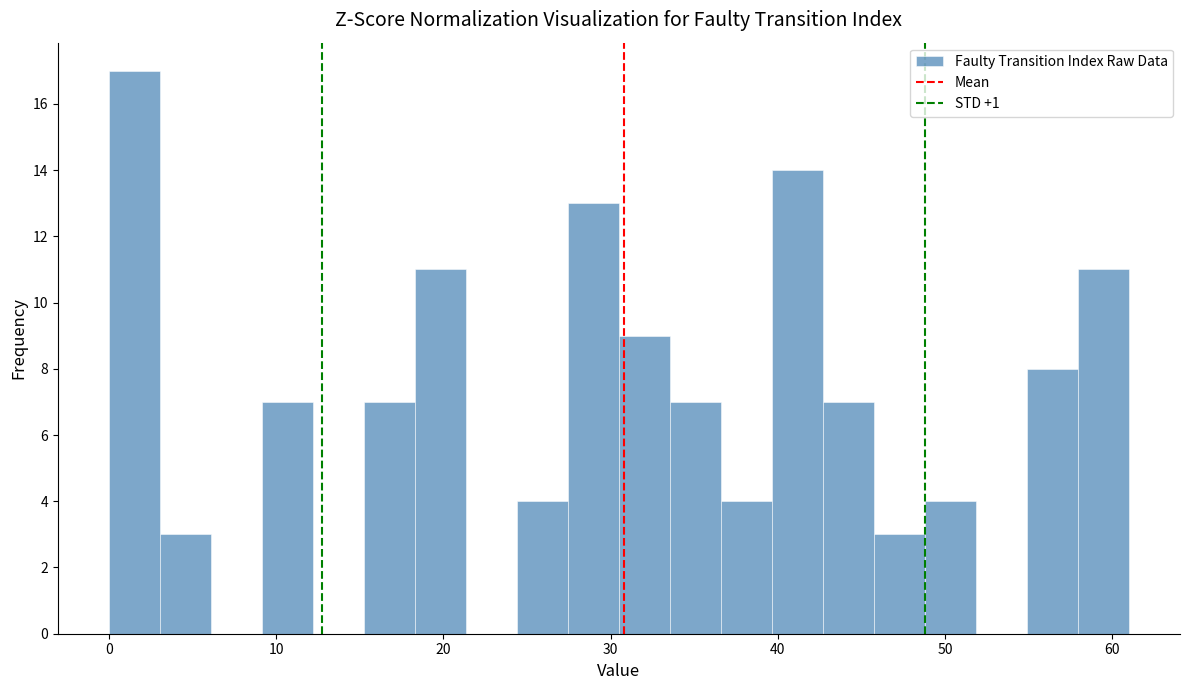

Around what value on the x-axis is the tallest bar? Give the approximate position of its centre, as read against the axis.

2